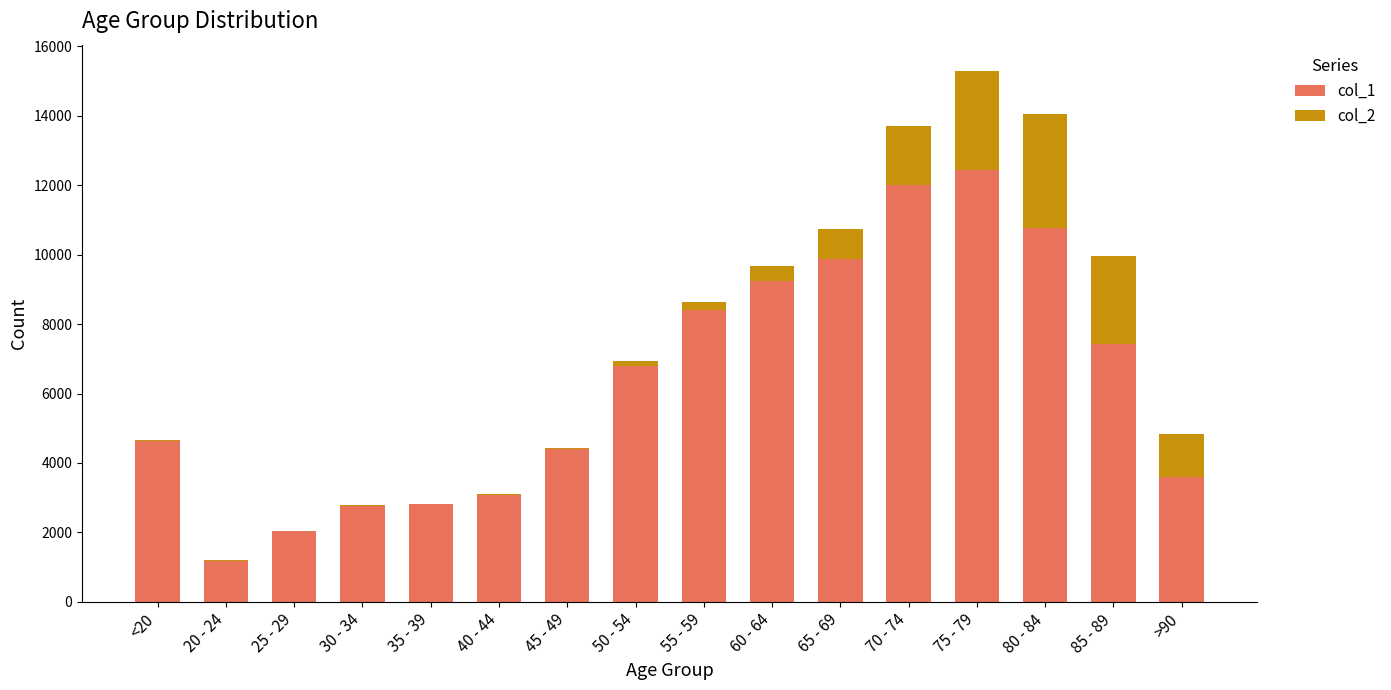

At which category is the sum across all series the highest?

75 - 79